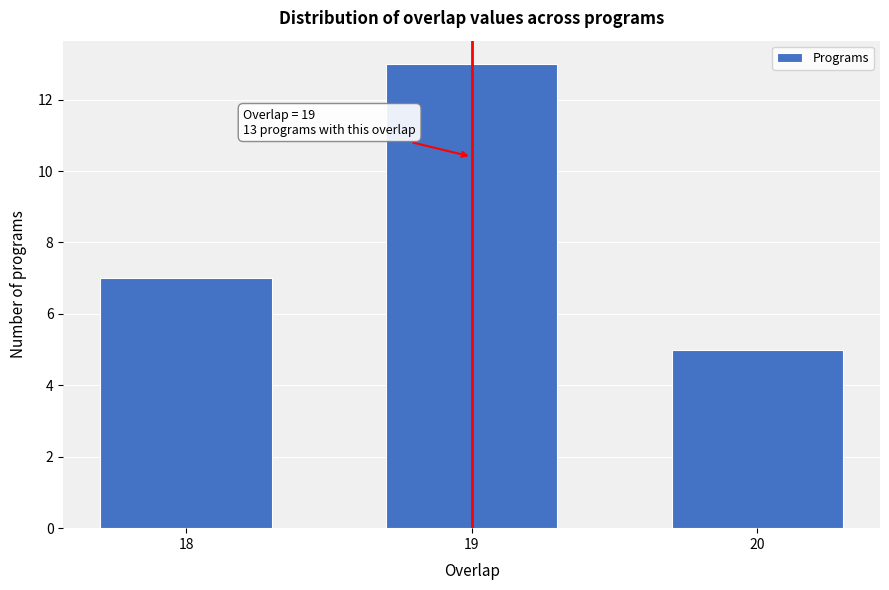

Reading left to right, extract all data points from this chart.

7	13	5